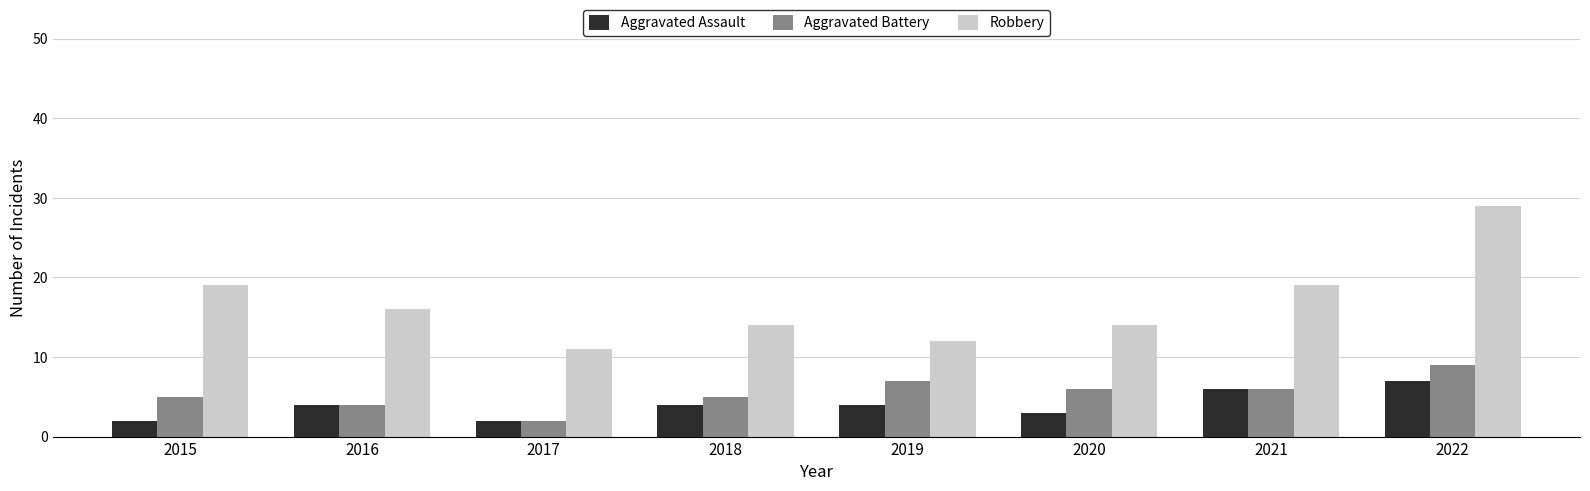

How many series are shown in this chart?

3